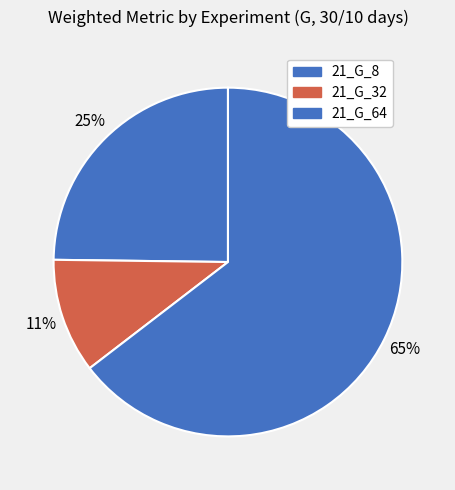

How many slices are in this pie chart?

3